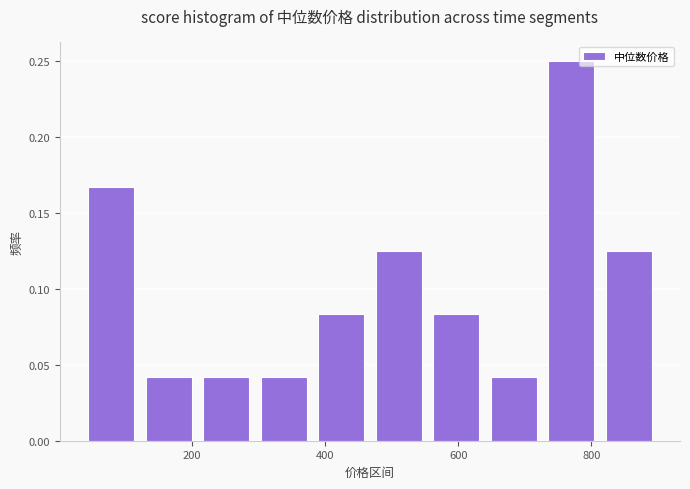

Reading left to right, list every bar in this chart as the range it spans on the x-axis followed by its height. Neither the bar edges nor the heights are printed on the chart, so give them approximately, as read against the axes.

40 to 120: 0.165
120 to 200: 0.040
200 to 300: 0.040
300 to 380: 0.040
380 to 460: 0.085
460 to 560: 0.125
560 to 640: 0.085
640 to 720: 0.040
720 to 820: 0.250
820 to 900: 0.125